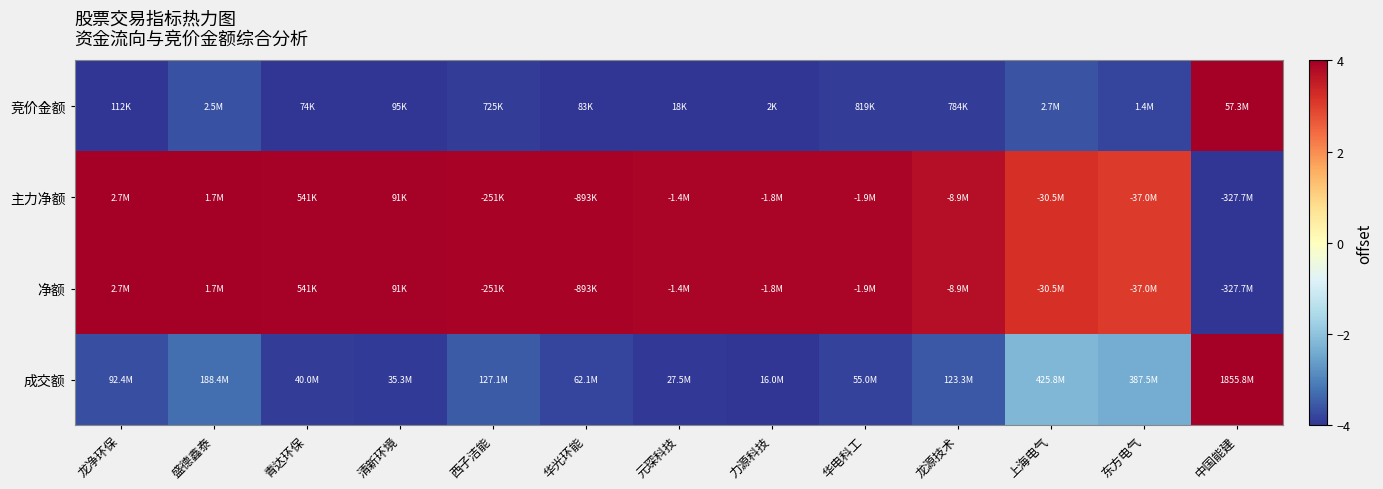

Which has a higher value, 西子洁能 or 华光环能?

西子洁能